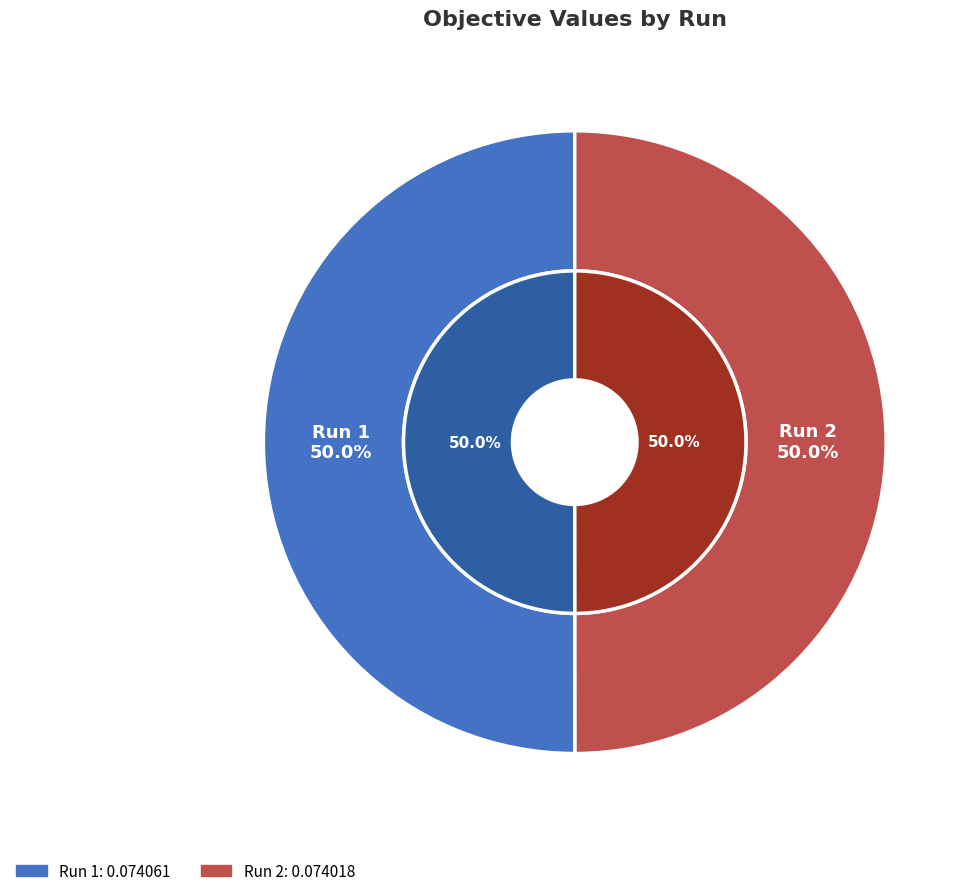

What percentage do Run 1 and Run 2 together represent?

100.0%